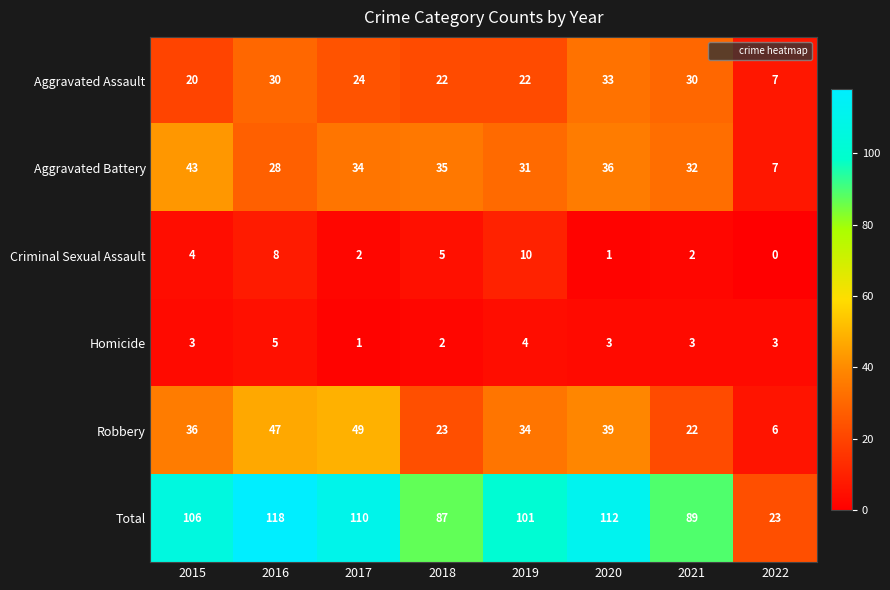

How many distinct data groups are displayed?

6